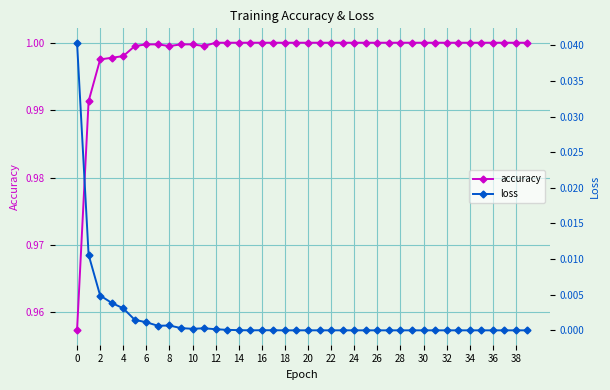

True or false: accuracy and loss intersect in this chart.

False